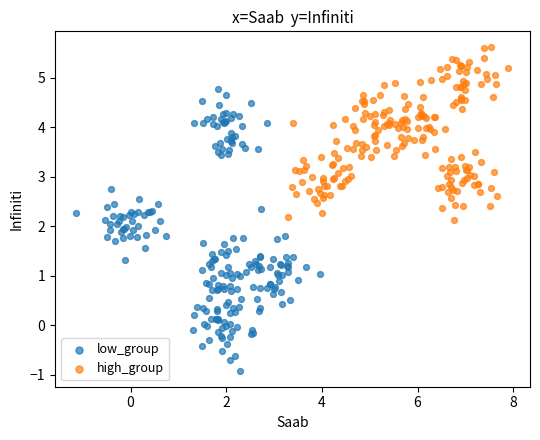

Which series reaches the maximum Y coordinate?

high_group